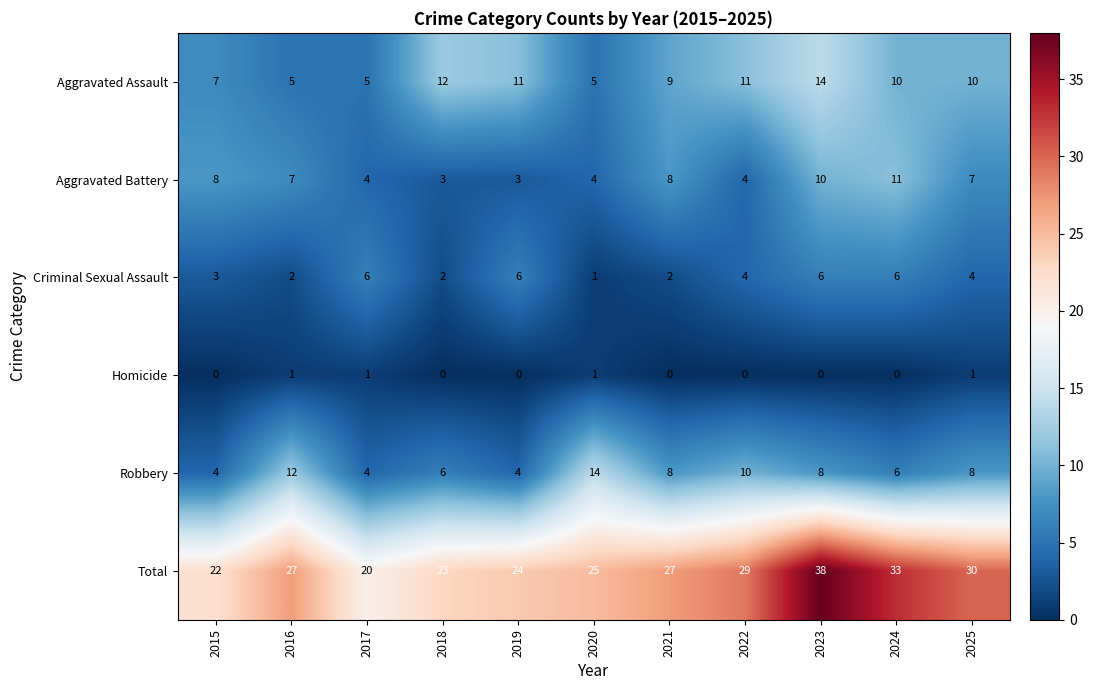

What is the sum of all Total values?

298